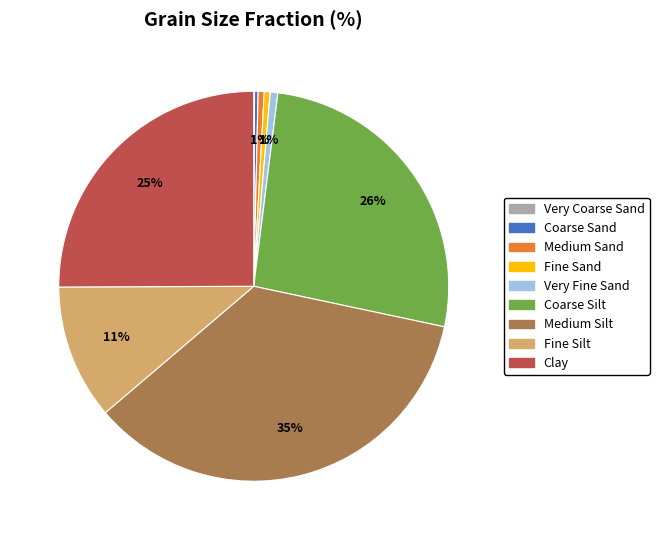

To the nearest percent, what is the average slice percentage?

11%